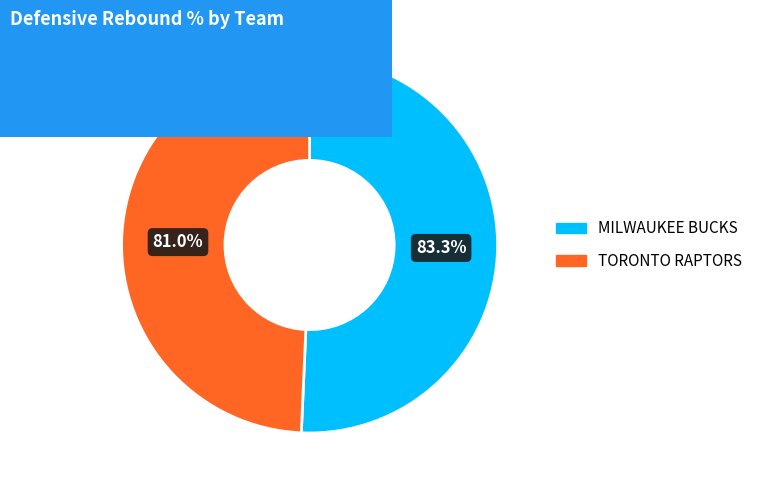

Between Toronto Raptors and Milwaukee Bucks, which is larger?

Milwaukee Bucks